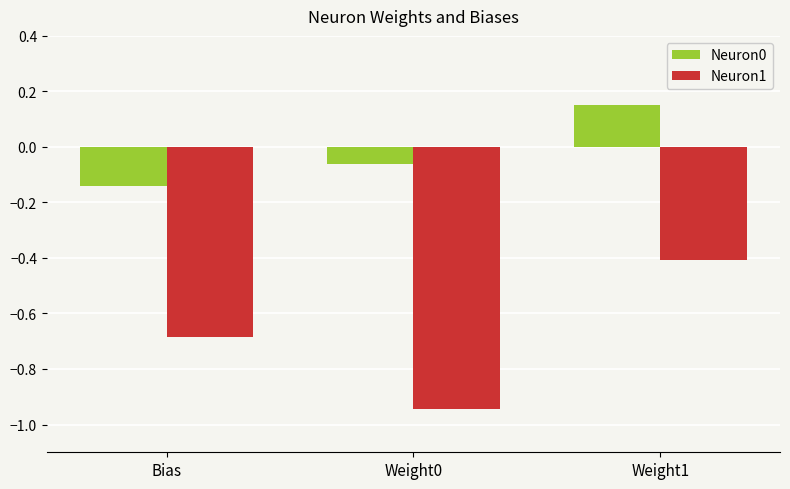

What is the difference between the second highest and minimum values in the Neuron1 series?

0.3